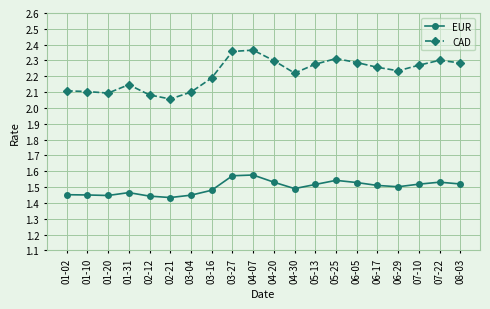

In EUR, how many points are higher than both neighbors (excluding endpoints)?

4